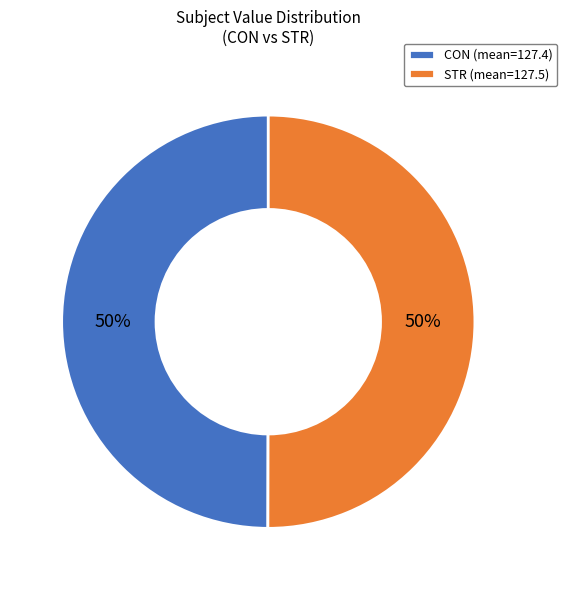

Do CON (mean=127.4) and STR (mean=127.5) together represent more than half of the pie?

Yes